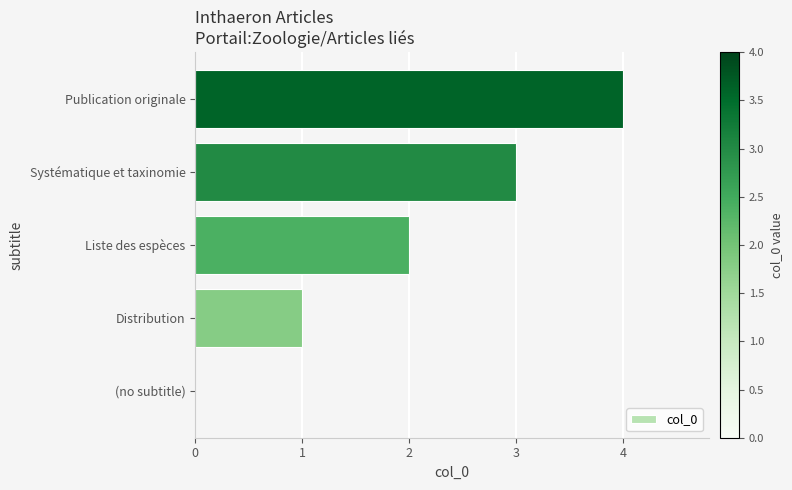

The value at Liste des espèces is 2. True or false?

True